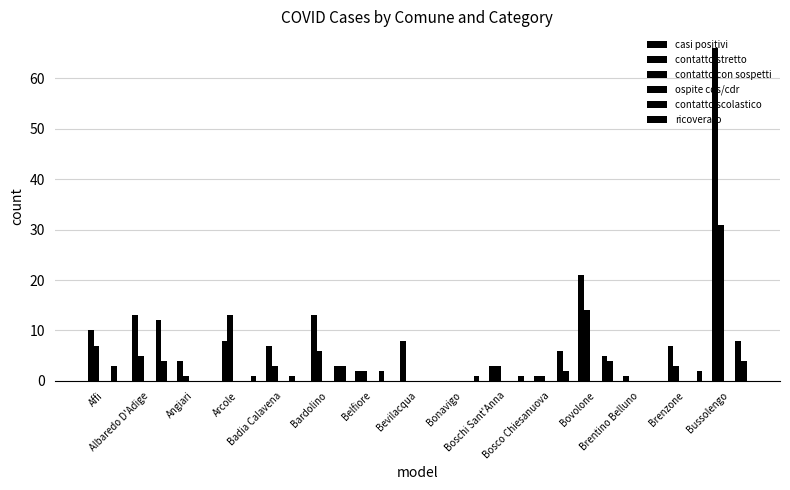

What is the value of the contatto scolastico bar at the 7th from the left?

2